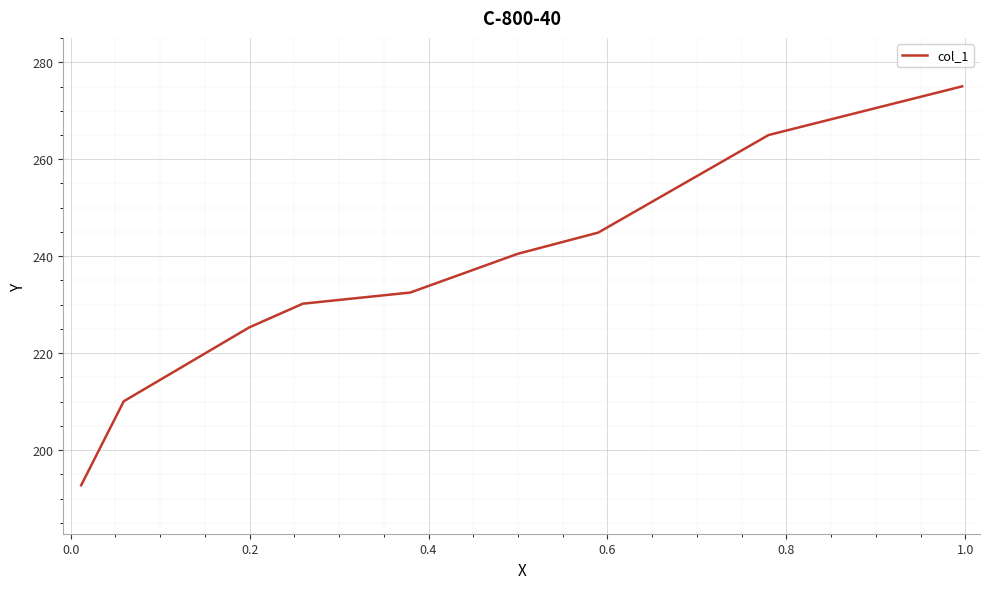

How many categories are shown in the chart?

9